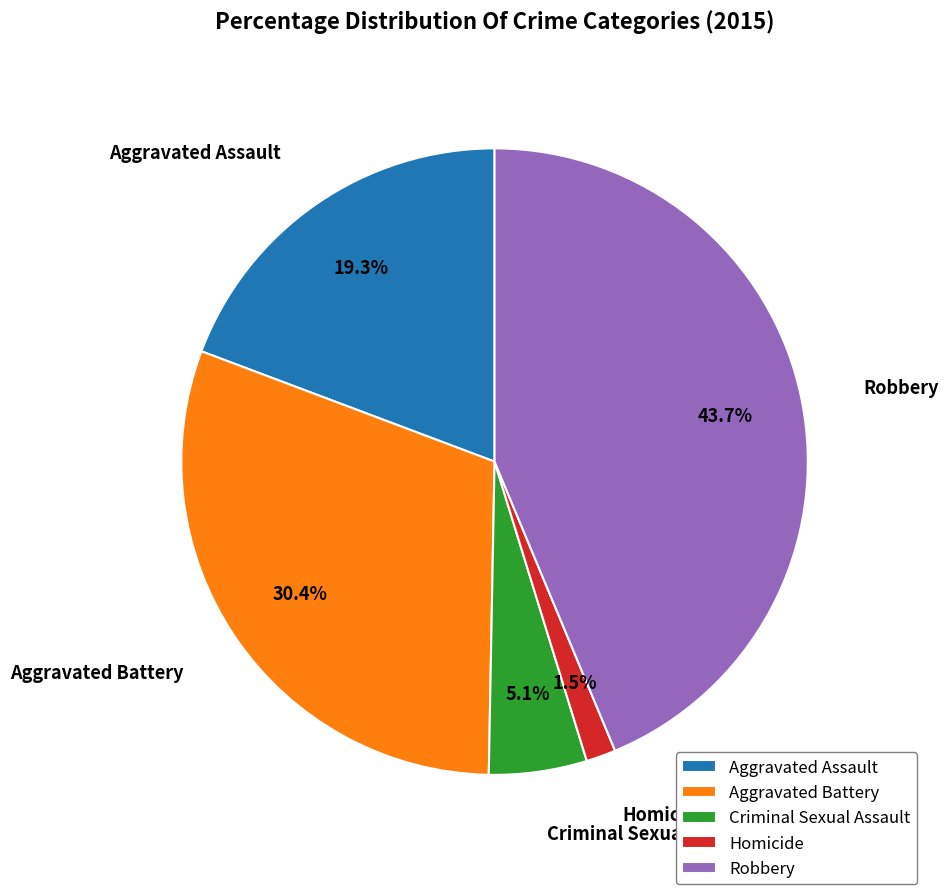

What is the ratio of the value at Aggravated Assault to the value at Criminal Sexual Assault?

3.8